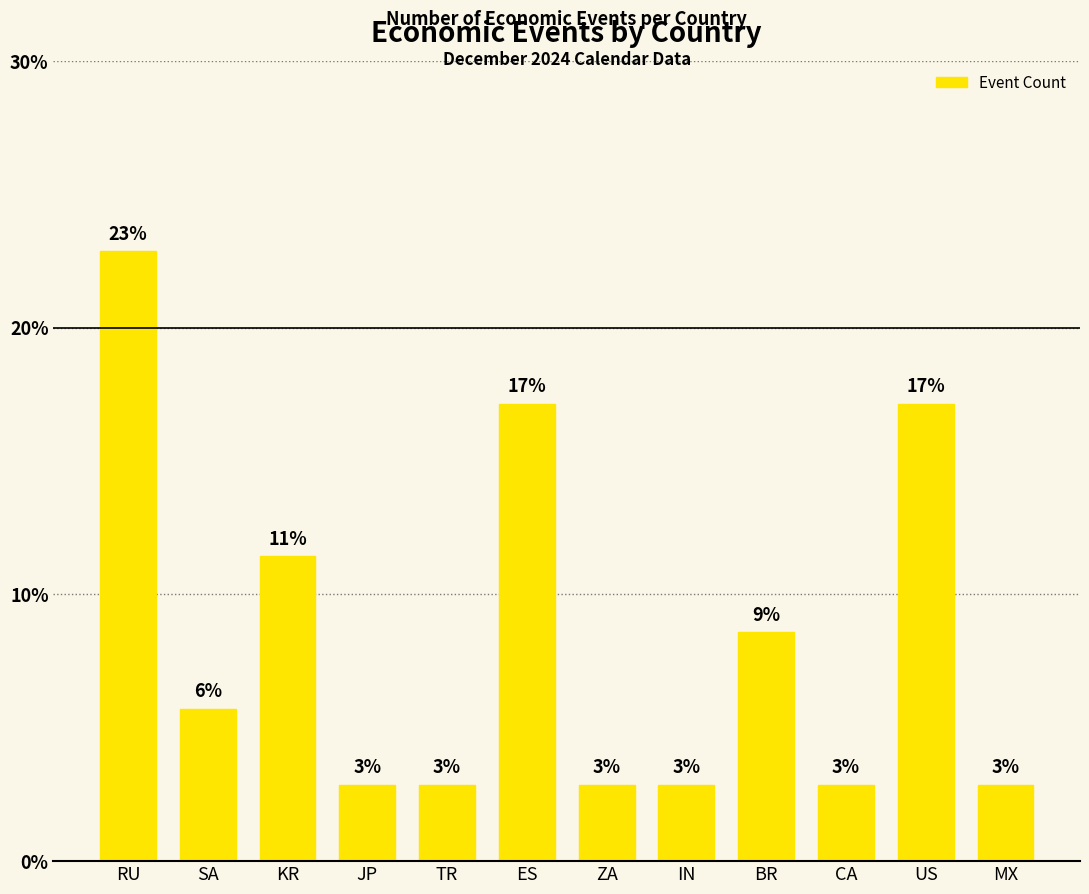

Reading left to right, list all the values displayed in this chart.

22.9	5.7	11.4	2.9	2.9	17.1	2.9	2.9	8.6	2.9	17.1	2.9